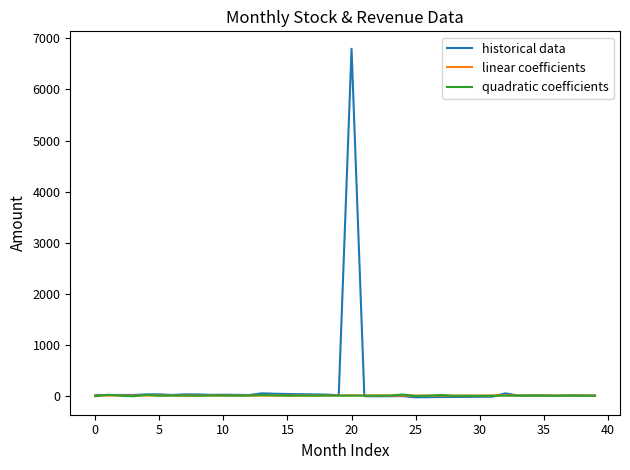

What is the difference between the maximum and second lowest values in the linear coefficients series?

6.8